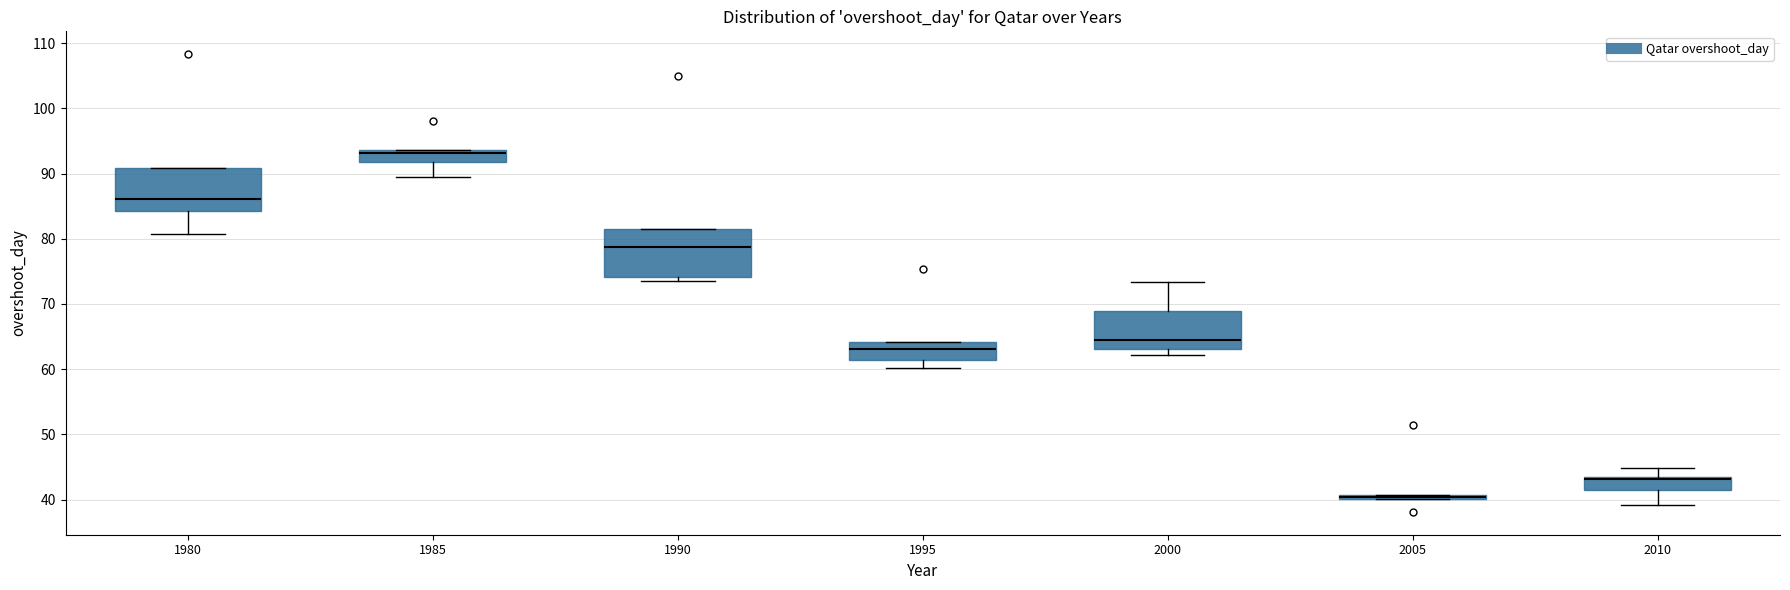

Where does the median line of the box at x = 1995 sit on the y-axis? The values are not printed on the chart, so give them approximately, as read against the axis.

63